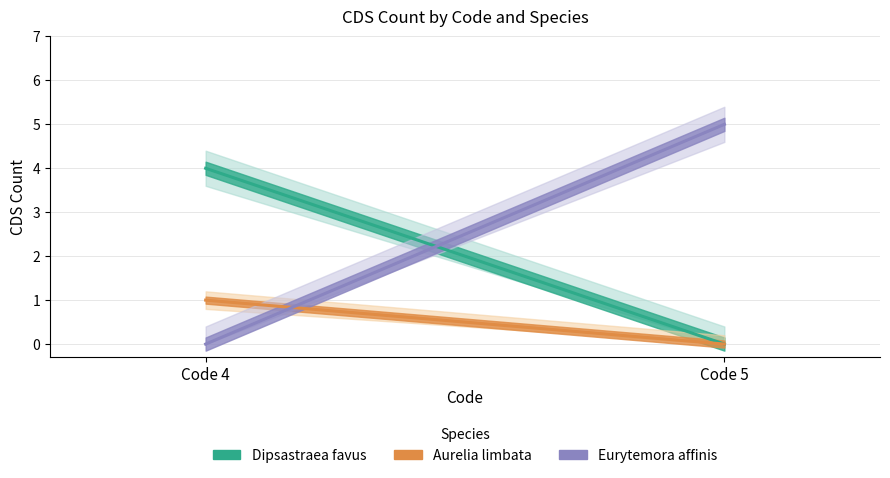

How many Aurelia limbata values are between 0 and 1?

2